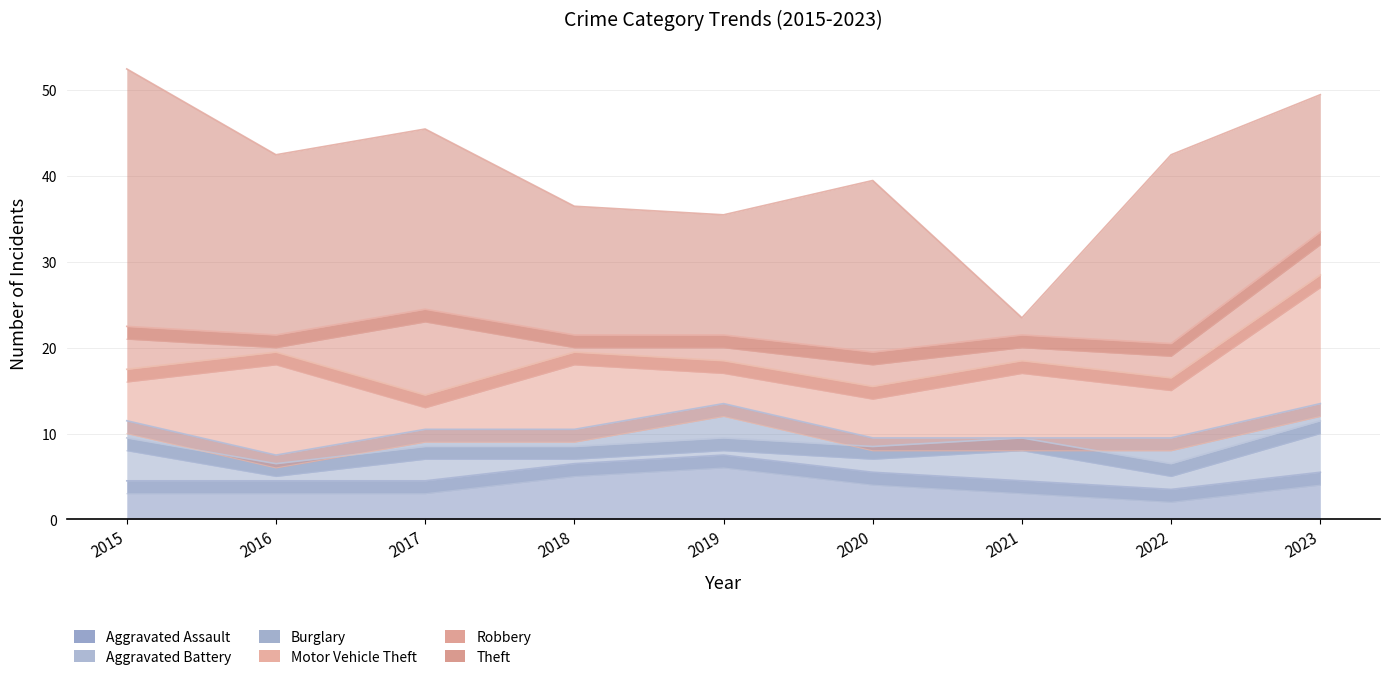

What is the average value of the Aggravated Assault series?

4